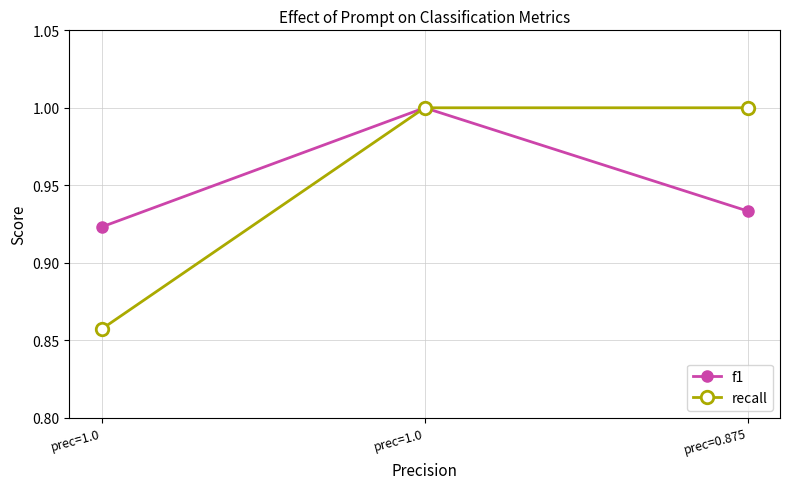

Does the chart display data point markers on the line(s)?

Yes